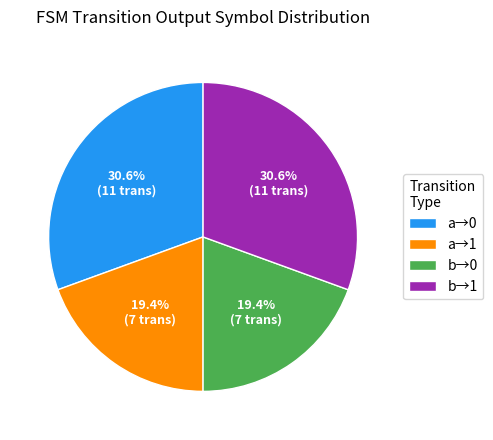

How many slices are in this pie chart?

4